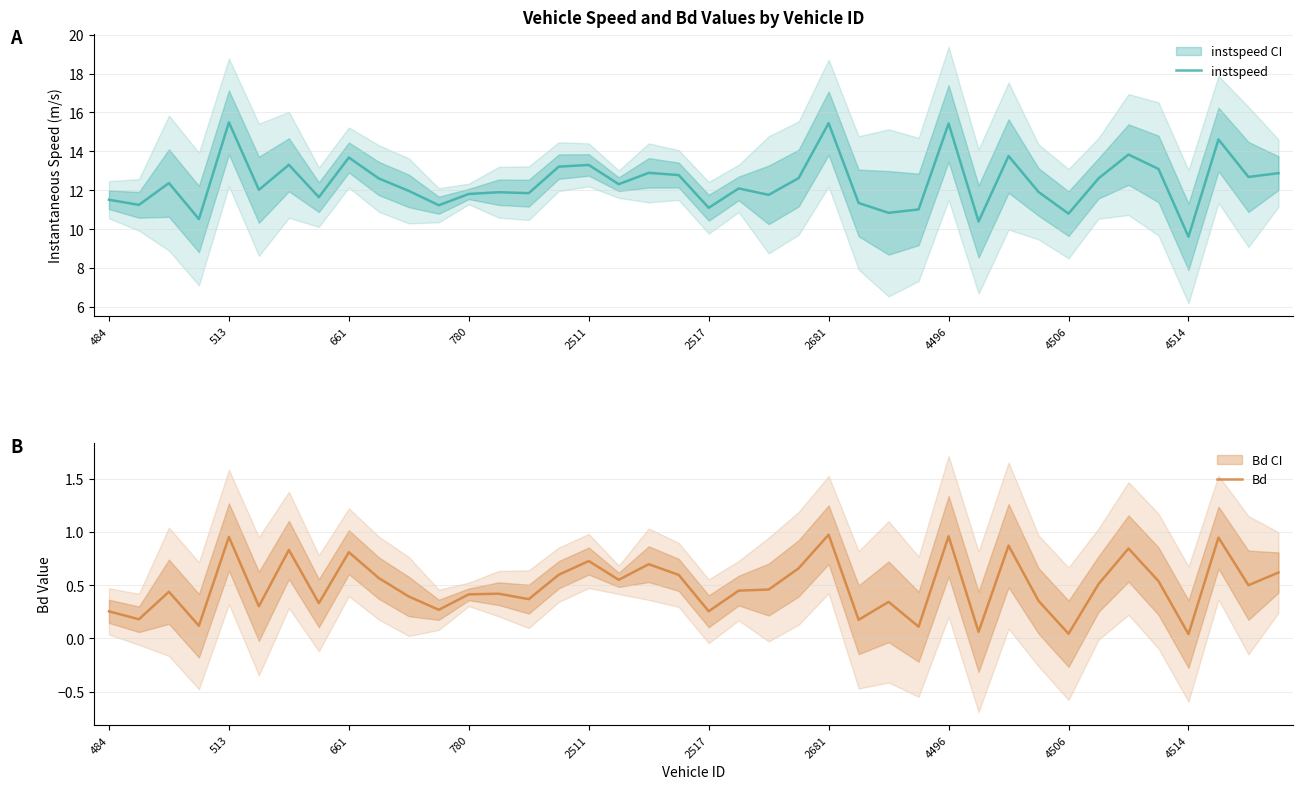

Rank the series at 34 from highest to lowest value.

instspeed, Bd